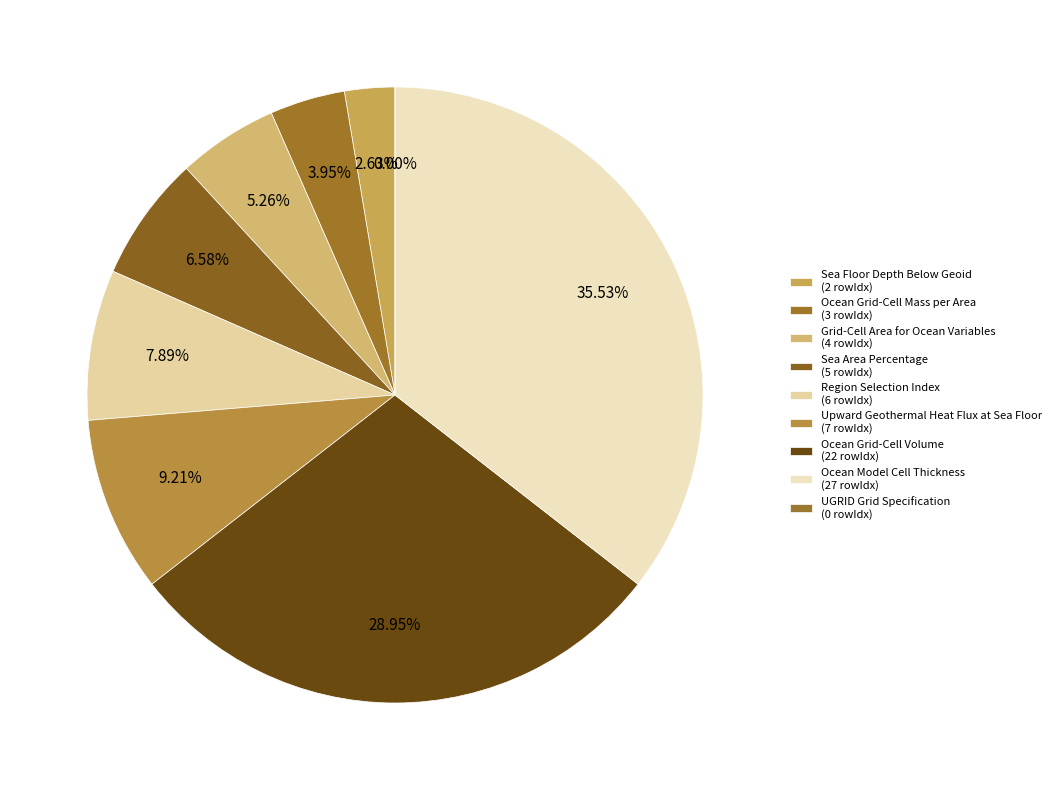

The Ocean Grid-Cell Mass per Area slice represents 16% of the pie. True or false?

False